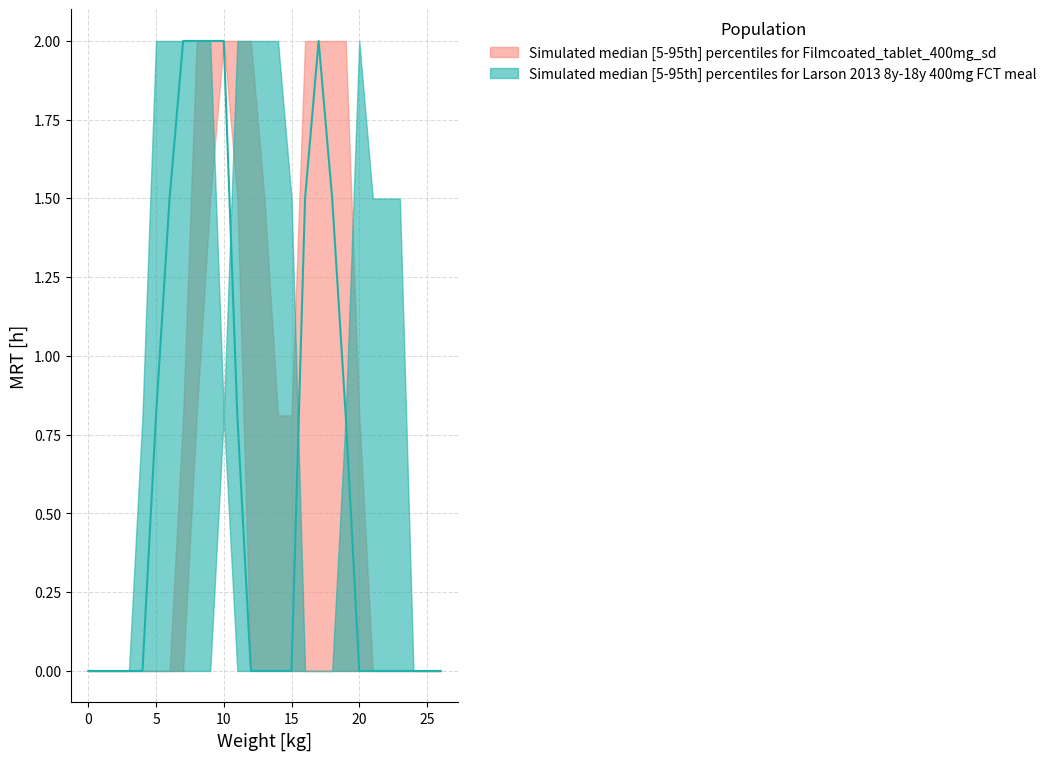

Reading right to left, what are all the values shown in this chart?

col_4: 26=0.0	25=0.0	24=0.0	23=0.0	22=0.0	21=0.0	20=0.0	19=0.0	18=0.0	17=0.0	16=0.0	15=1.5	14=2.0	13=2.0	12=2.0	11=2.0	10=0.8	9=0.0	8=0.0	7=0.0	6=0.0	5=0.0	4=0.0	3=0.0	2=0.0	1=0.0	0=0.0
col_6: 26=0.0	25=0.0	24=0.0	23=0.0	22=0.0	21=0.0	20=0.0	19=0.0	18=0.0	17=0.0	16=0.0	15=0.0	14=0.8	13=1.5	12=2.0	11=2.0	10=2.0	9=1.5	8=0.8	7=0.0	6=0.0	5=0.0	4=0.0	3=0.0	2=0.0	1=0.0	0=0.0
col_7: 26=0.0	25=0.0	24=0.0	23=0.0	22=0.0	21=0.0	20=0.0	19=0.0	18=0.0	17=0.0	16=0.0	15=0.0	14=0.0	13=0.0	12=0.8	11=2.0	10=2.0	9=2.0	8=2.0	7=1.5	6=0.0	5=0.0	4=0.0	3=0.0	2=0.0	1=0.0	0=0.0
col_8: 26=0.0	25=0.0	24=0.0	23=0.0	22=0.0	21=0.0	20=0.8	19=2.0	18=2.0	17=2.0	16=2.0	15=0.8	14=0.0	13=0.0	12=0.0	11=1.5	10=2.0	9=2.0	8=2.0	7=0.8	6=0.0	5=0.0	4=0.0	3=0.0	2=0.0	1=0.0	0=0.0
col_9: 26=0.0	25=0.0	24=0.0	23=0.0	22=0.0	21=0.0	20=0.0	19=0.8	18=1.5	17=2.0	16=1.5	15=0.0	14=0.0	13=0.0	12=0.0	11=0.8	10=2.0	9=2.0	8=2.0	7=2.0	6=1.5	5=0.8	4=0.0	3=0.0	2=0.0	1=0.0	0=0.0
col_10: 26=0.0	25=0.0	24=0.0	23=1.5	22=1.5	21=1.5	20=2.0	19=0.8	18=0.0	17=0.0	16=0.0	15=0.0	14=0.0	13=0.0	12=0.0	11=0.0	10=0.8	9=2.0	8=2.0	7=2.0	6=2.0	5=2.0	4=0.8	3=0.0	2=0.0	1=0.0	0=0.0